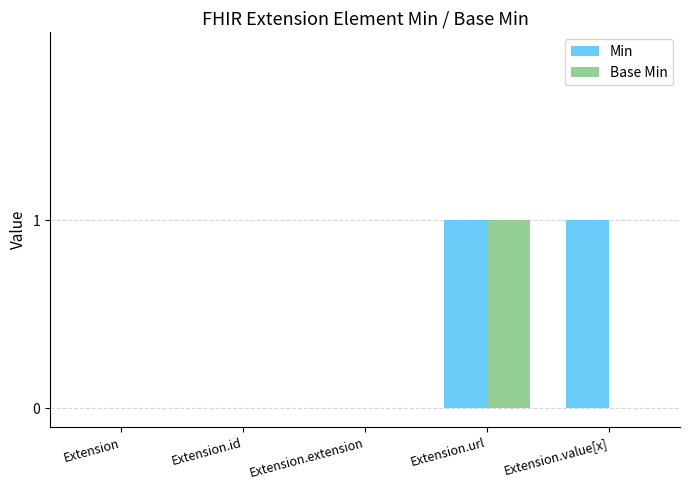

True or false: Base Min has a value of 0 at Extension.id.

True